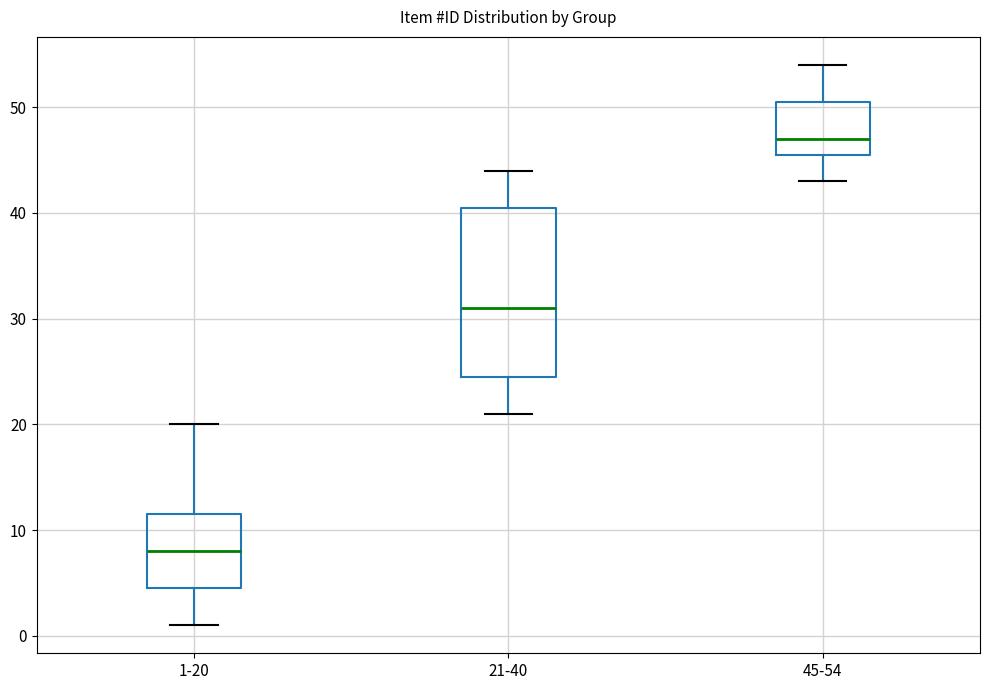

Reading left to right, read every box against the y-axis: the position of its median line, the range the box covers, and the ends of its whiskers. The values are not printed on the chart, so give them approximately, as read against the axis.

1-20: median 8, box 5 to 12, whiskers 1 to 20
21-40: median 31, box 25 to 41, whiskers 21 to 44
45-54: median 47, box 46 to 51, whiskers 43 to 54